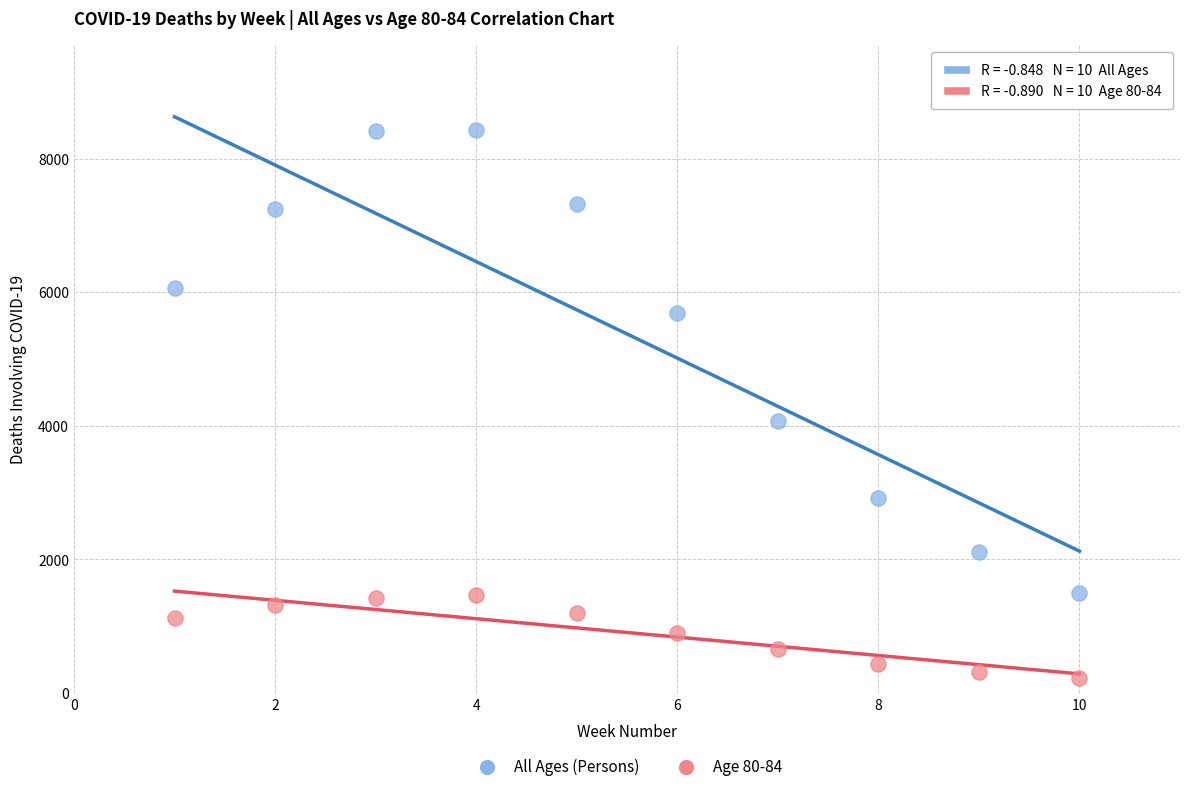

Which series reaches the maximum Y coordinate?

All Ages (Persons)